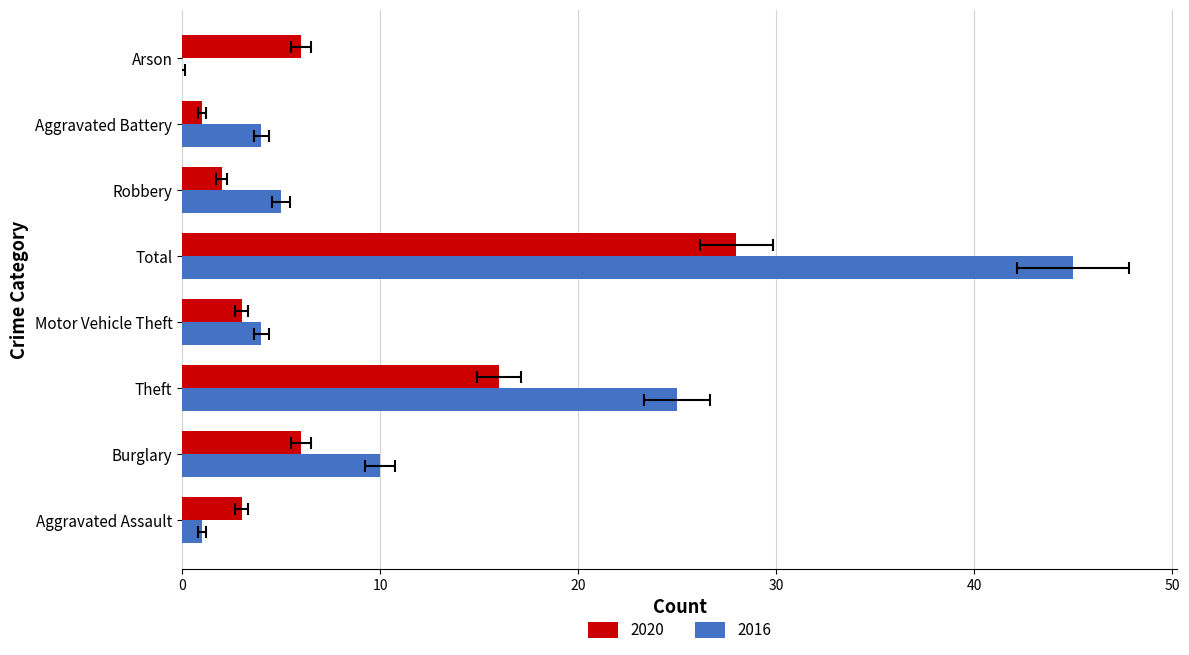

Is the value of 2016 at Burglary greater than the value of 2020 at Aggravated Battery?

Yes